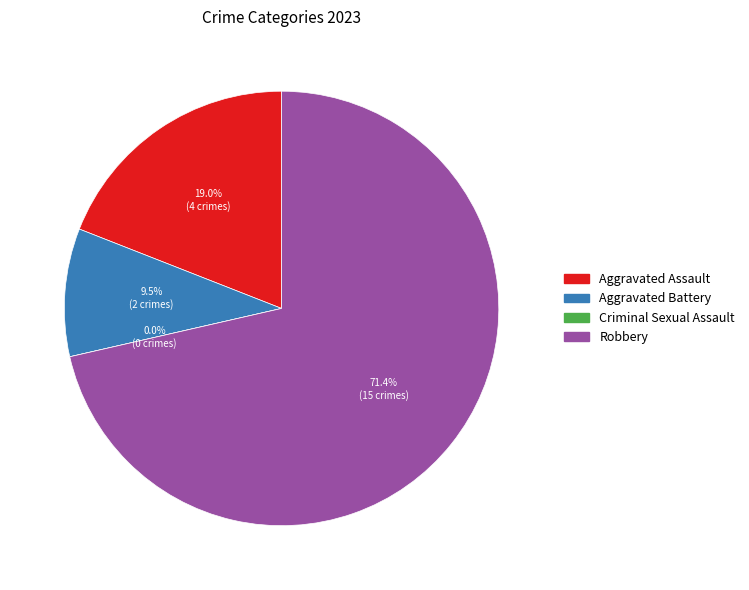

Which category accounts for the majority?

Robbery